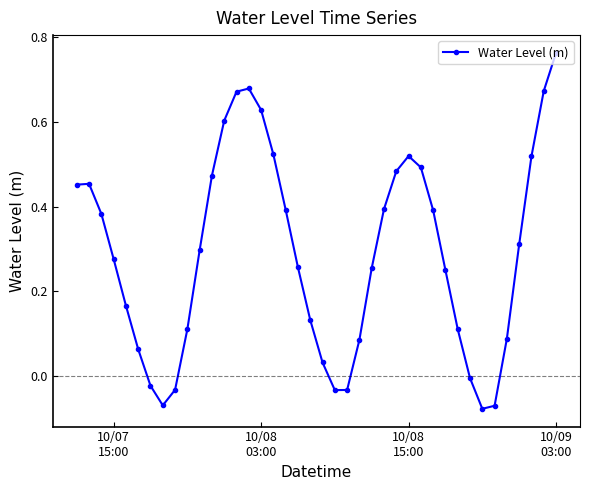

What is the sum of all values?

11.6